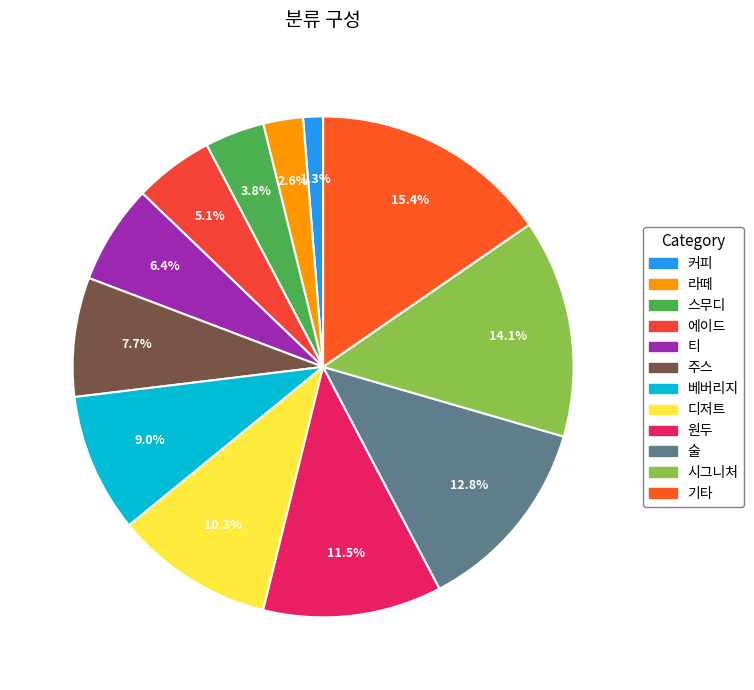

To the nearest percent, what is the average slice percentage?

8%